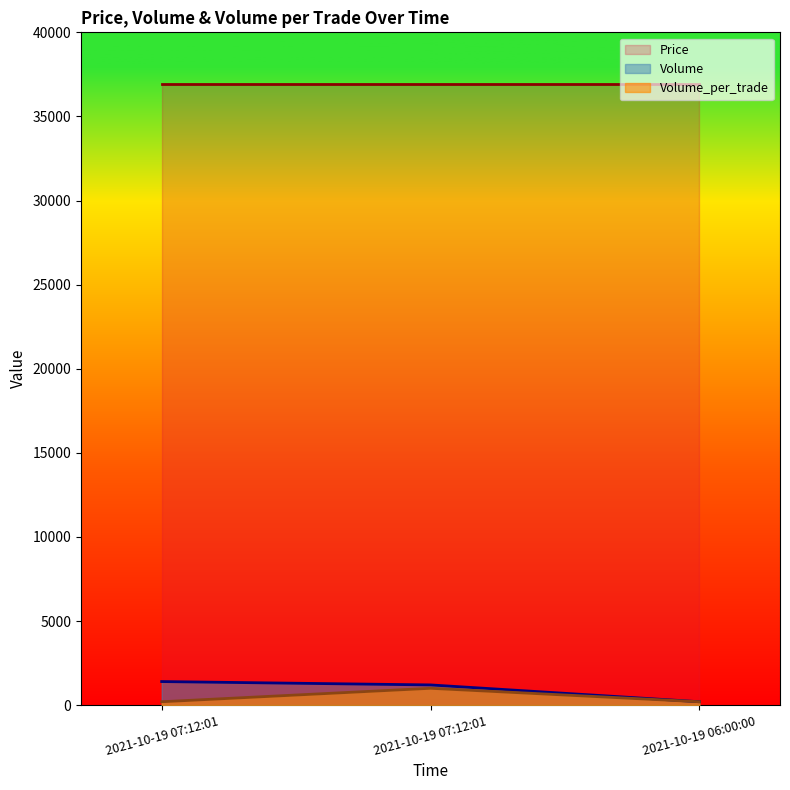

Count the Volume values in the range 200 to 1400.

3